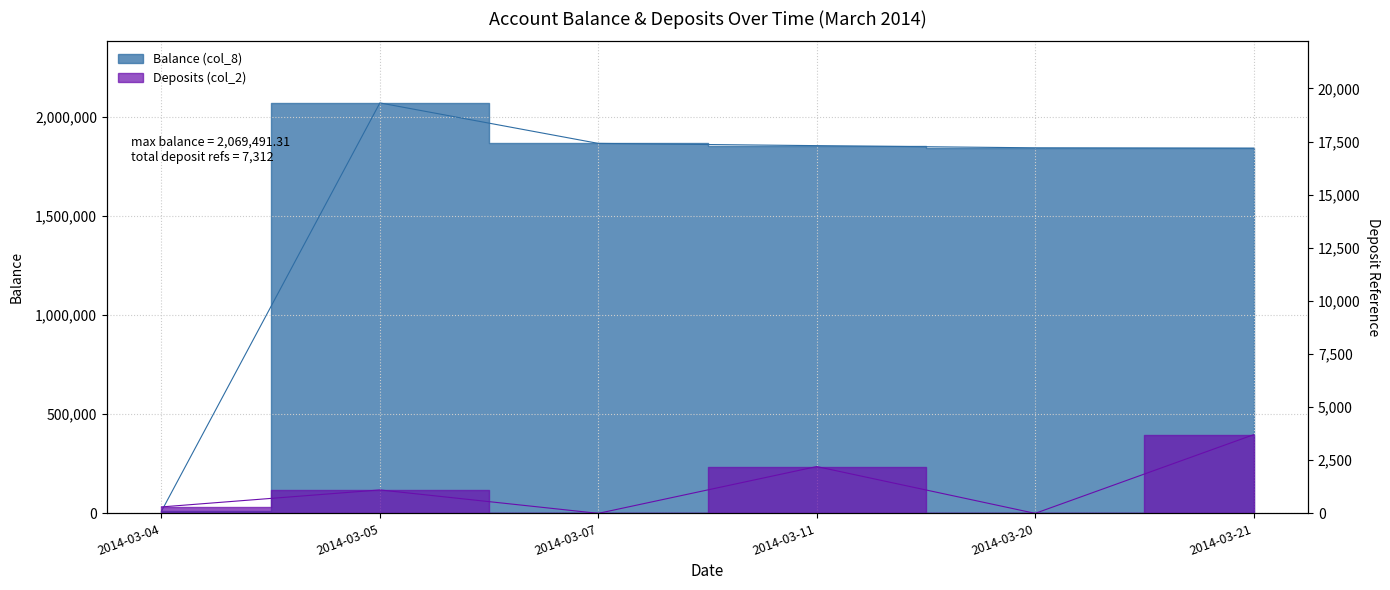

Between 2014-03-04 and 2014-03-11, which series saw the biggest shift?

Balance (col_8)